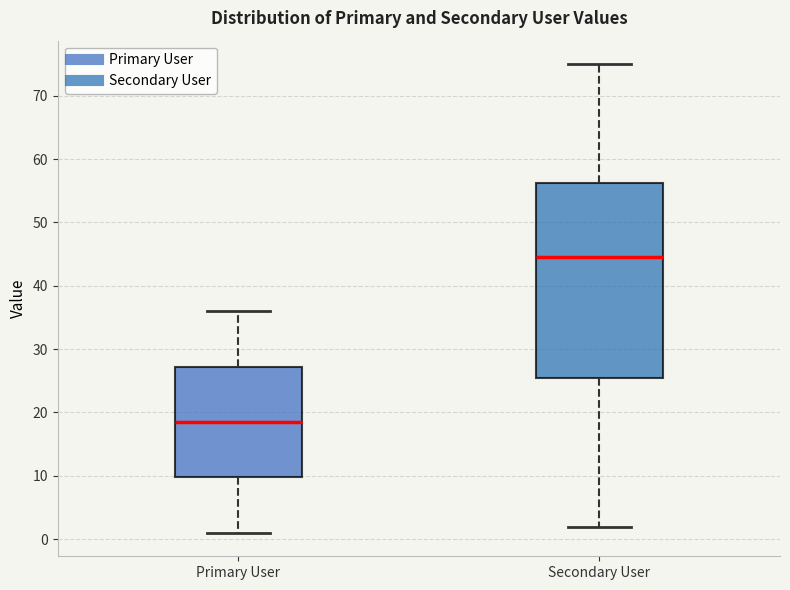

Reading left to right, transcribe this box plot: for each box, give where its median line is, the range the box spans, and where its two whiskers end, as read against the y-axis. The values are not printed on the chart, so give them approximately, as read against the axis.

Primary User: median 19, box 10 to 27, whiskers 1 to 36
Secondary User: median 45, box 26 to 56, whiskers 2 to 75